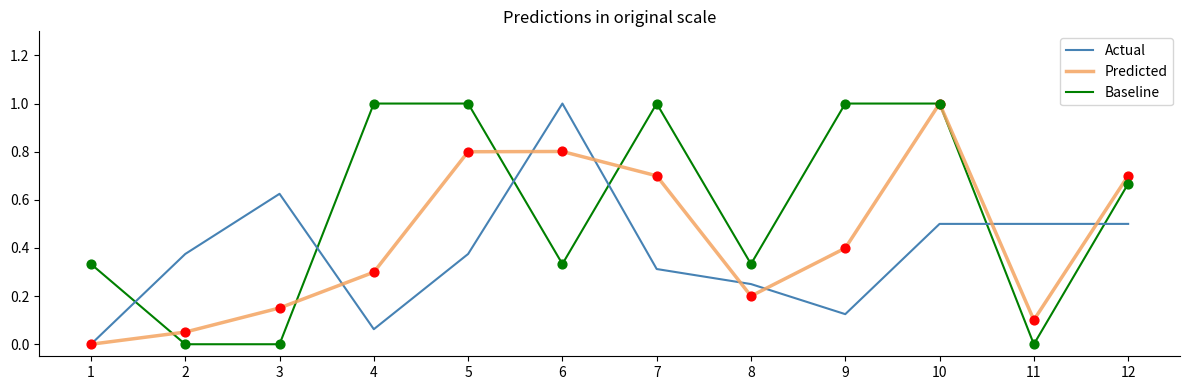

What is the total value across all series at 7?

2.0